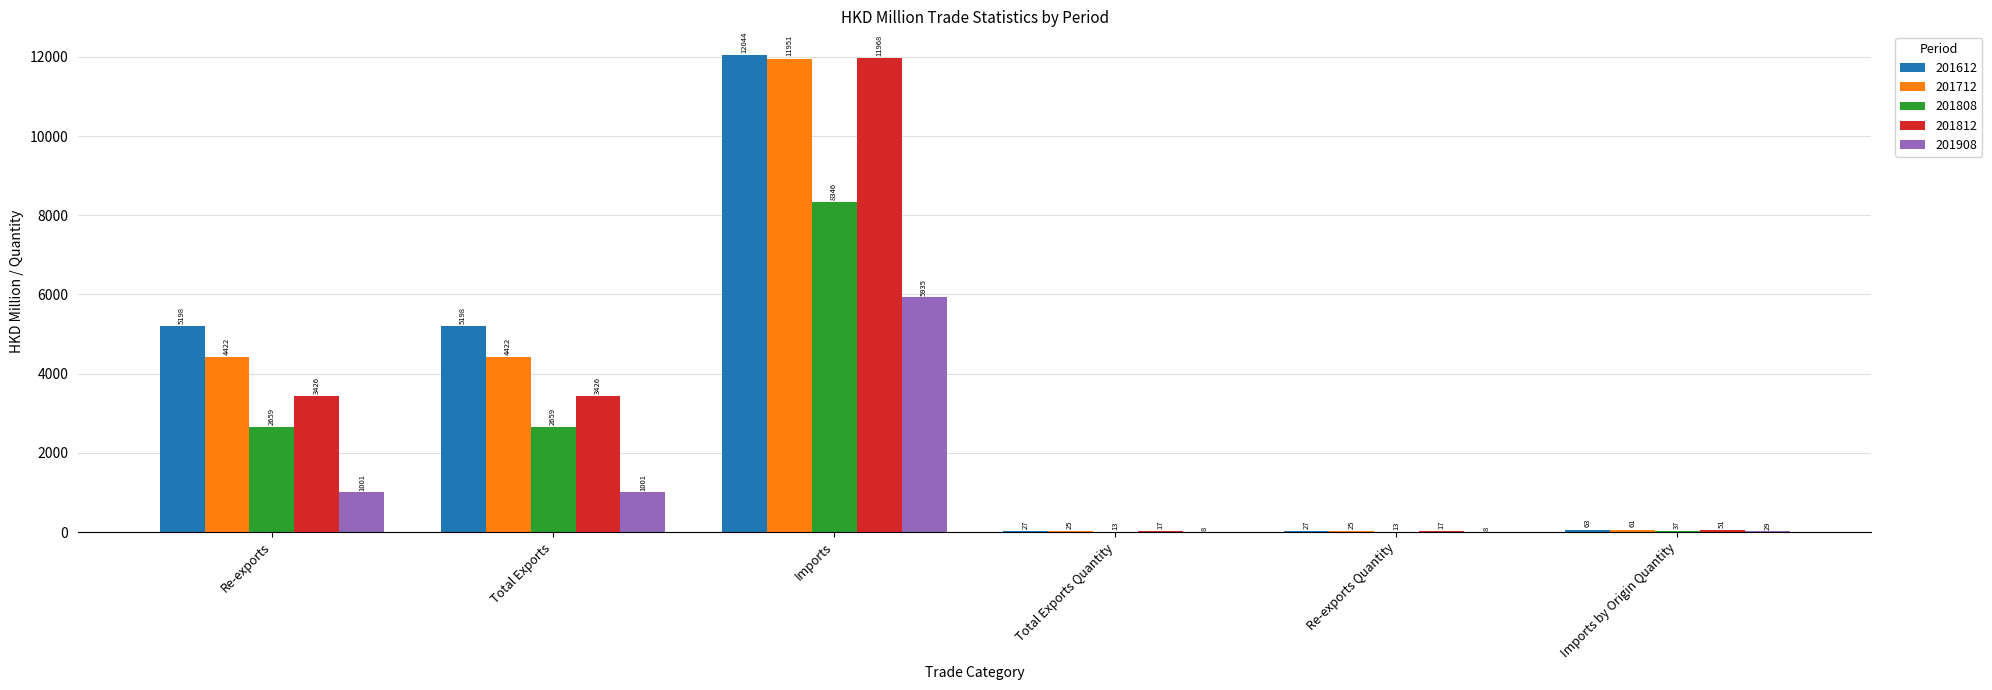

Between Total Exports and Imports, which series saw the biggest shift?

201812